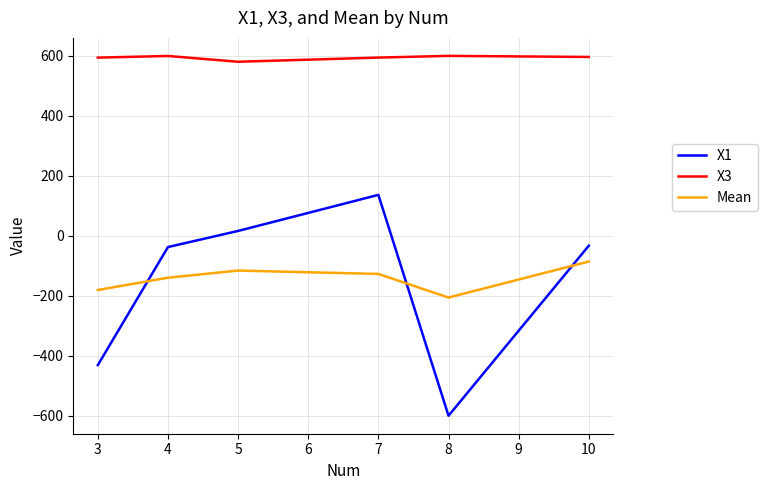

How many values in the X3 series exceed 595?

3